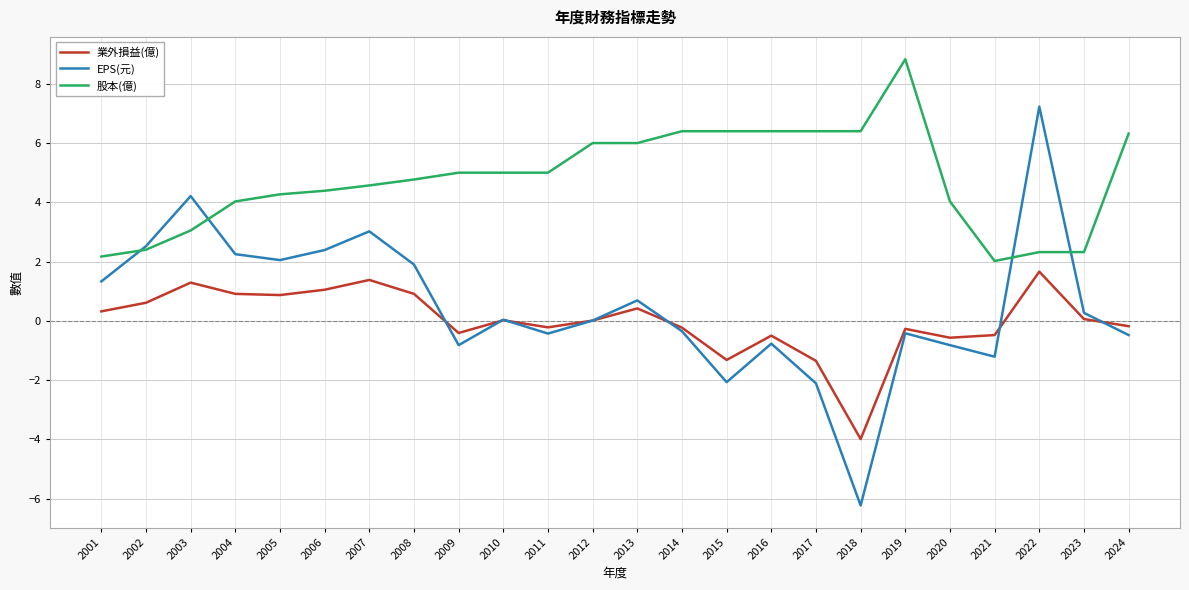

Where does the 業外損益(億) series first go above 0?

2001